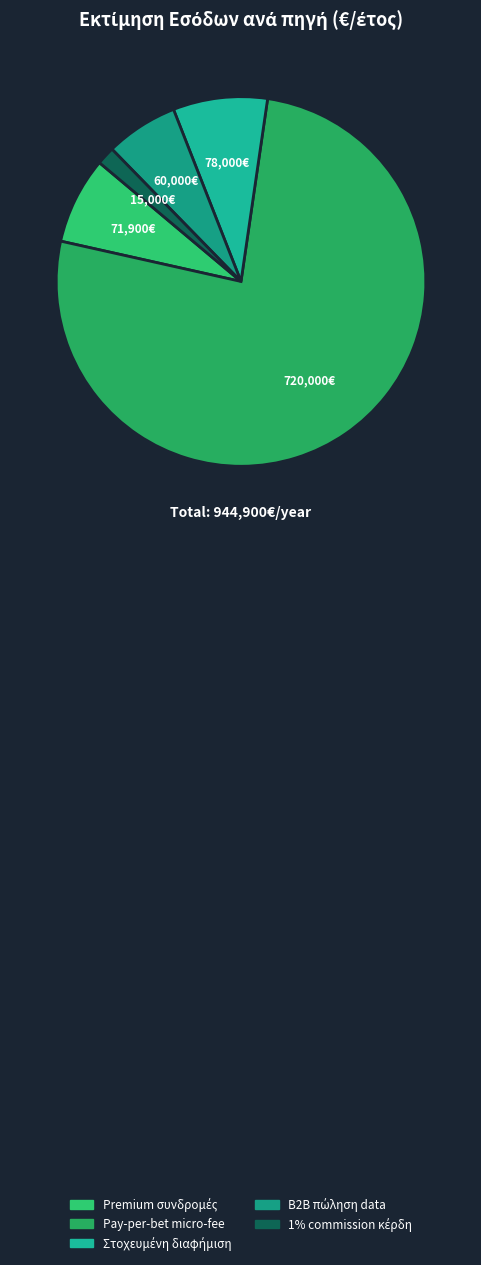

How many slices are in this pie chart?

5